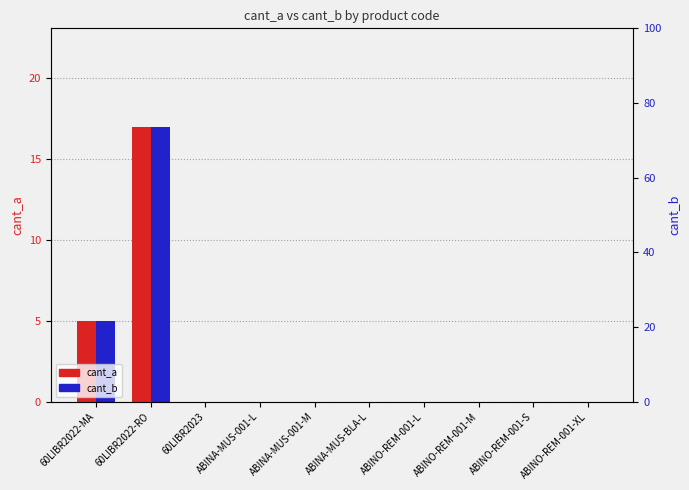

How many groups of bars are there?

10